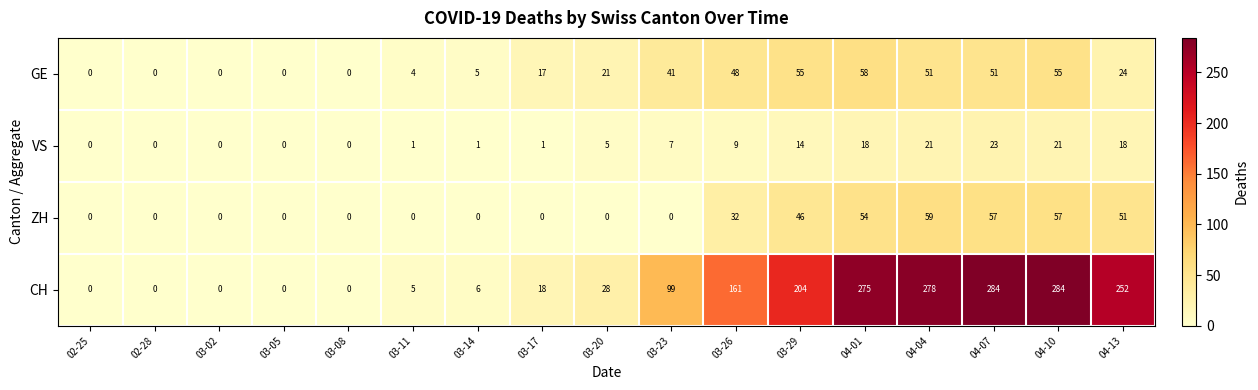

What is the maximum value for VS?

23